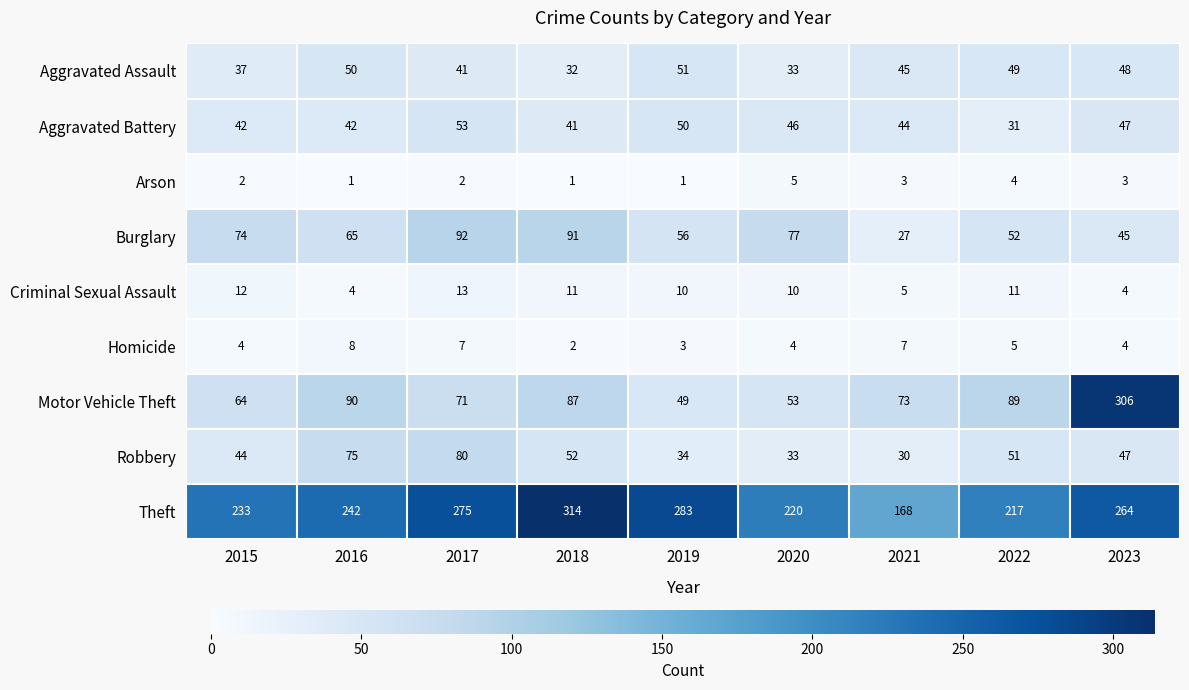

The value of Homicide at 2016 is 8. True or false?

True